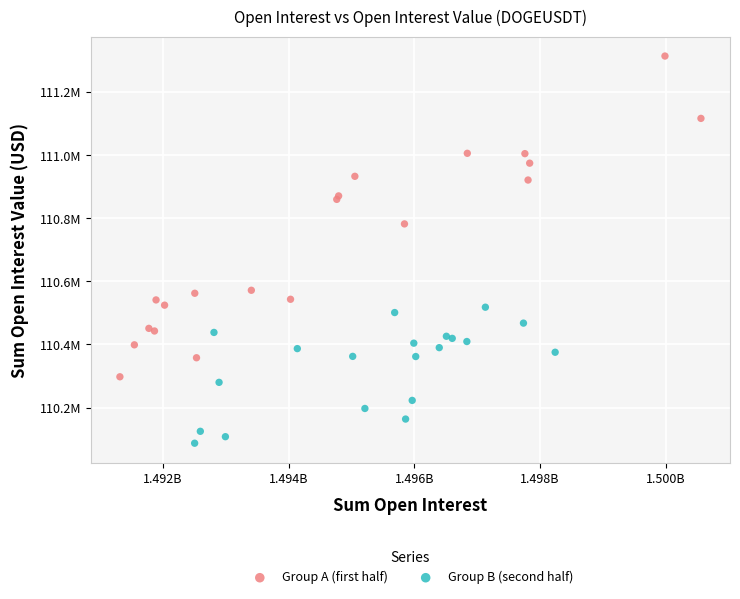

What are all the series names shown in the legend?

Group A (first half), Group B (second half)